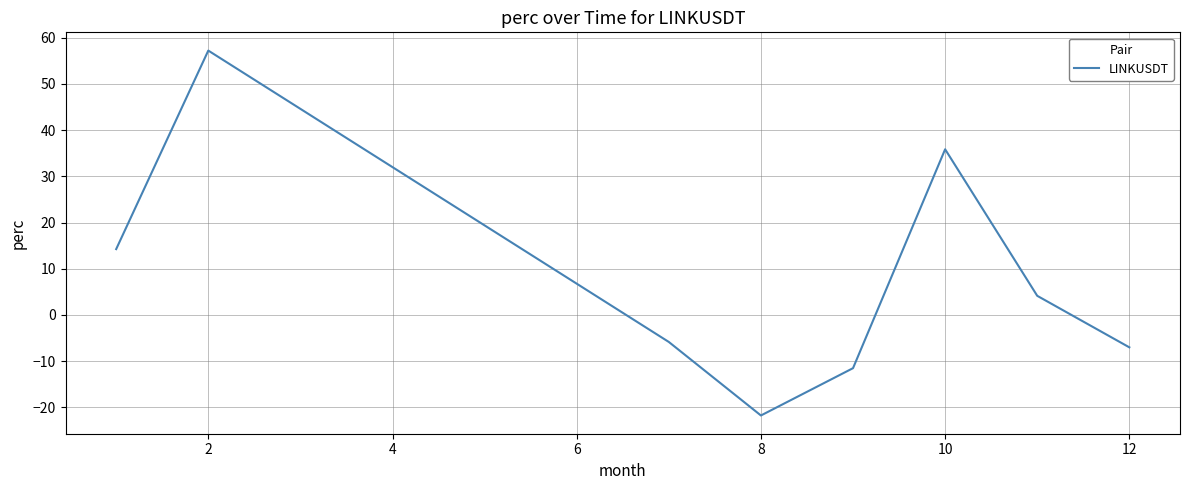

What is the difference between the maximum and second lowest values?

68.8